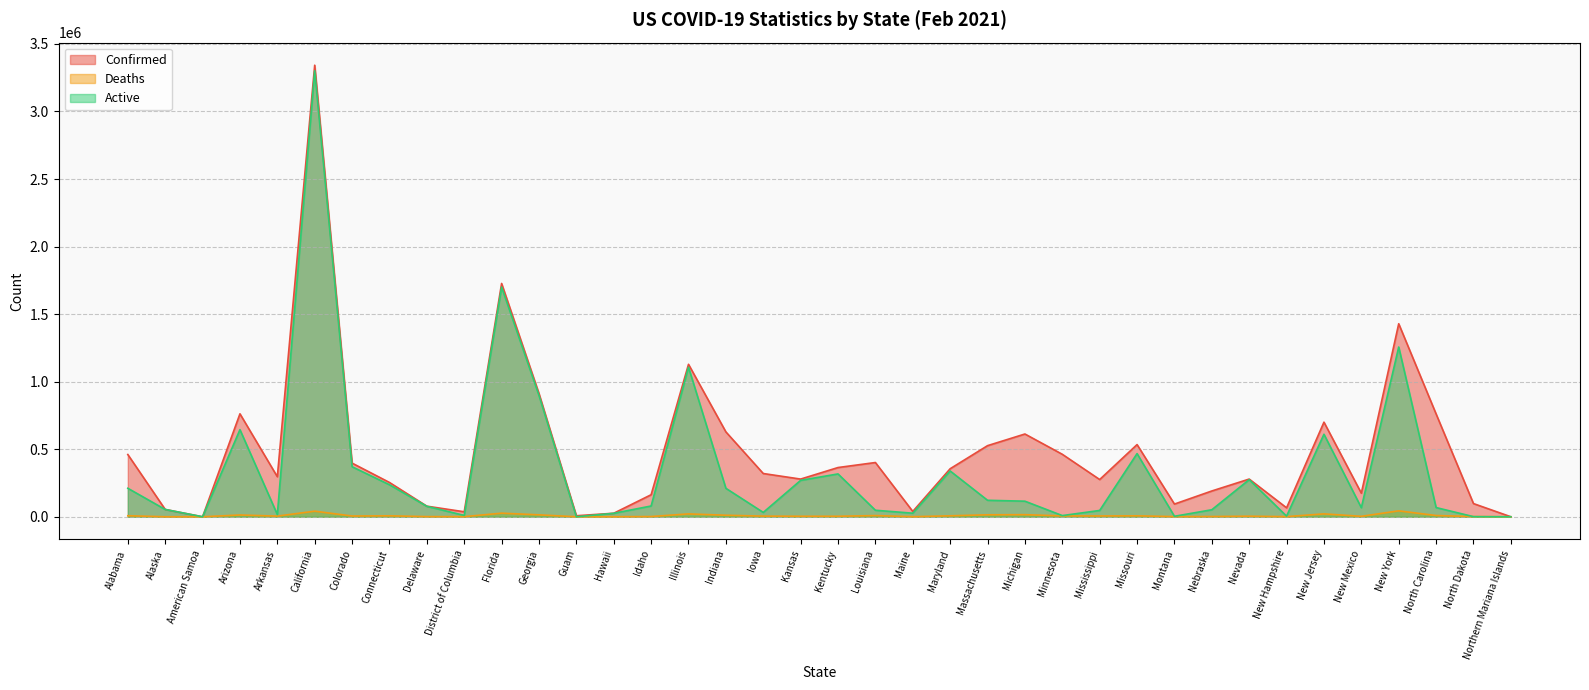

What position from the right is Colorado?

32